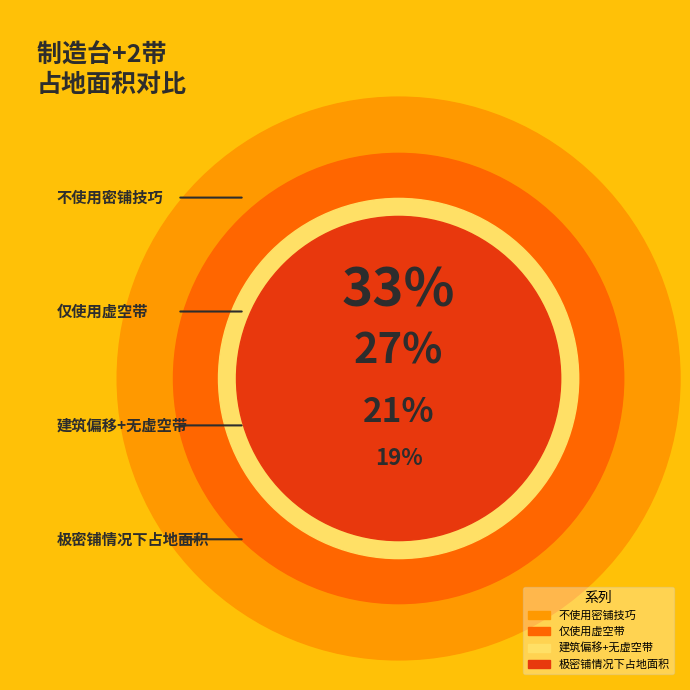

To the nearest percent, what portion does 不使用密铺技巧 represent?

33%